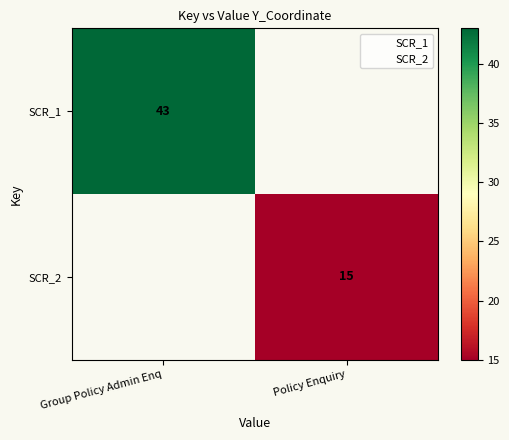

Which has a higher value, Policy Enquiry or Group Policy Admin Enq?

Group Policy Admin Enq